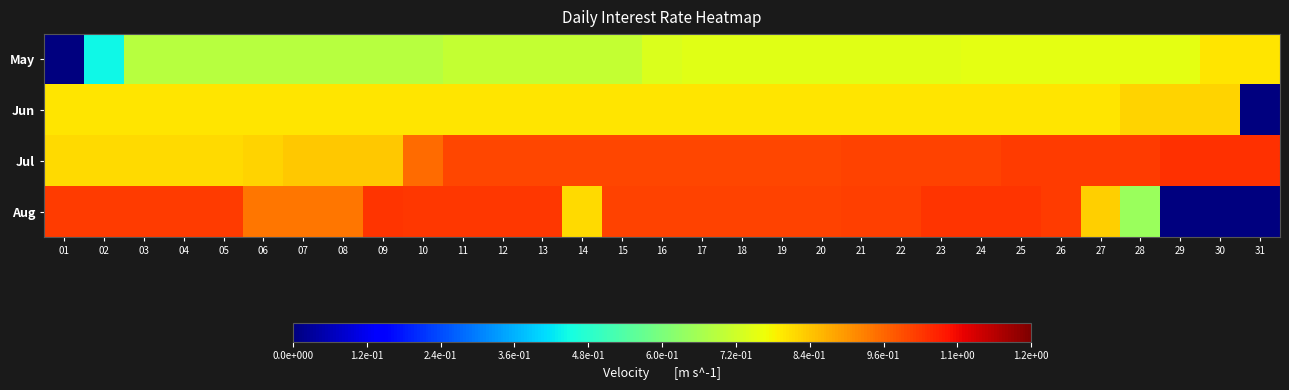

Rank the series at 14 from highest to lowest value.

Jul, Aug, Jun, May